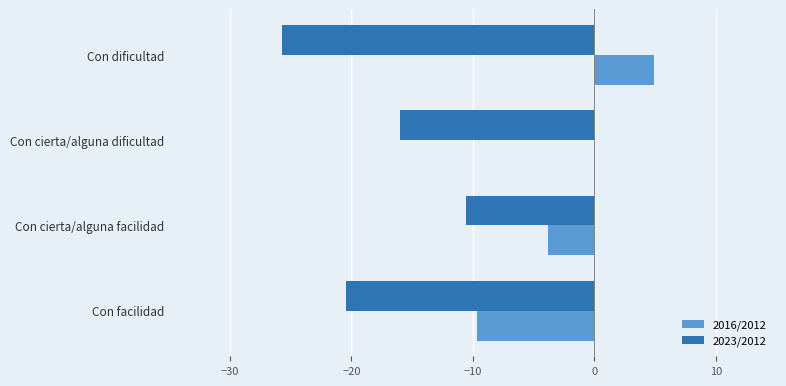

How many series are shown in this chart?

2